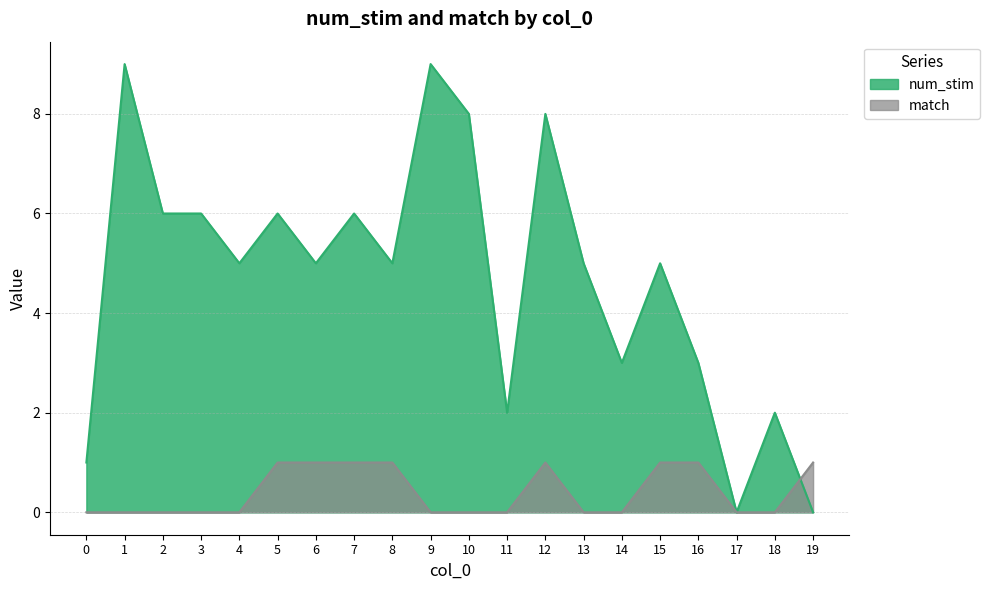

The num_stim series shows 10 at 2. True or false?

False